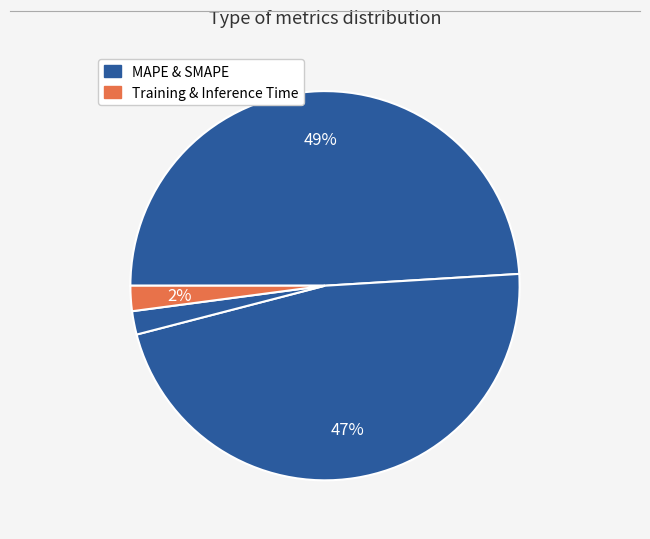

Count the number of slices in the pie.

4